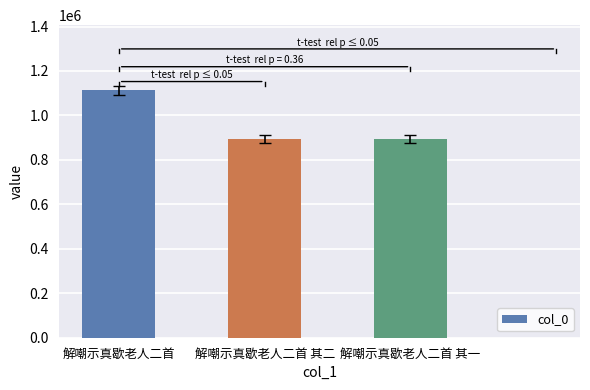

The chart shows a value of 895453 at 解嘲示真歇老人二首 其一. True or false?

True